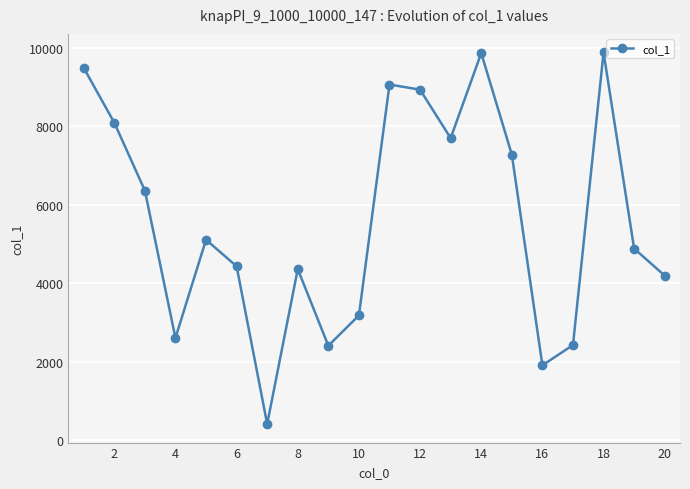

What is the average value?

5632